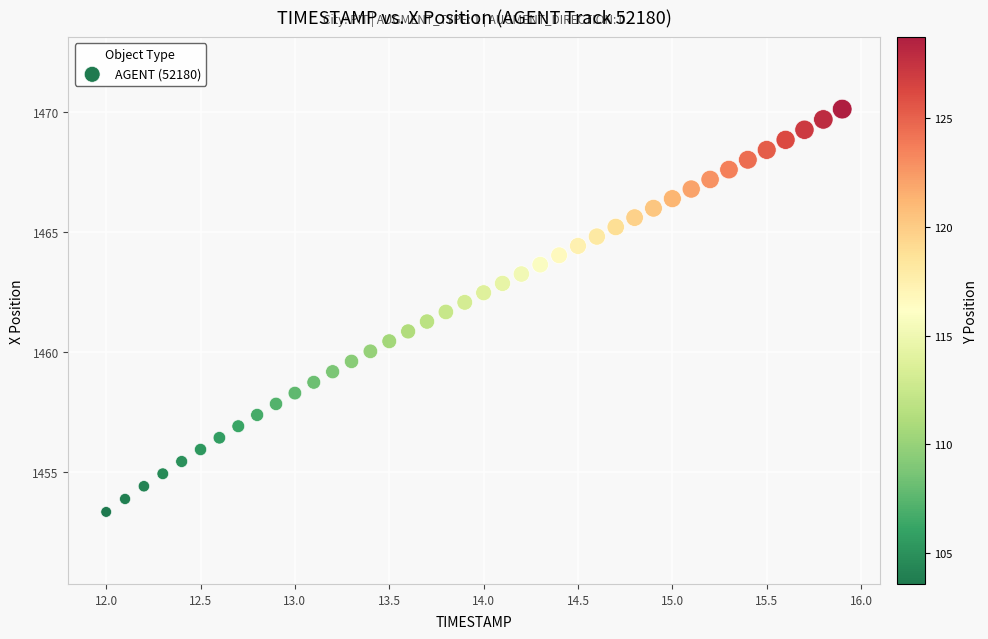

What is the range of X values (max minus min)?

3.9